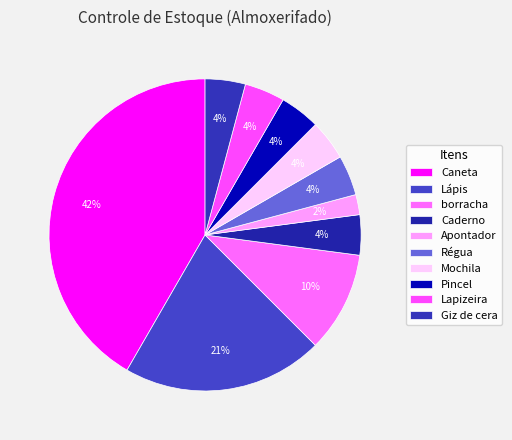

What is the total percentage of Lapizeira and Caderno?

8.3%